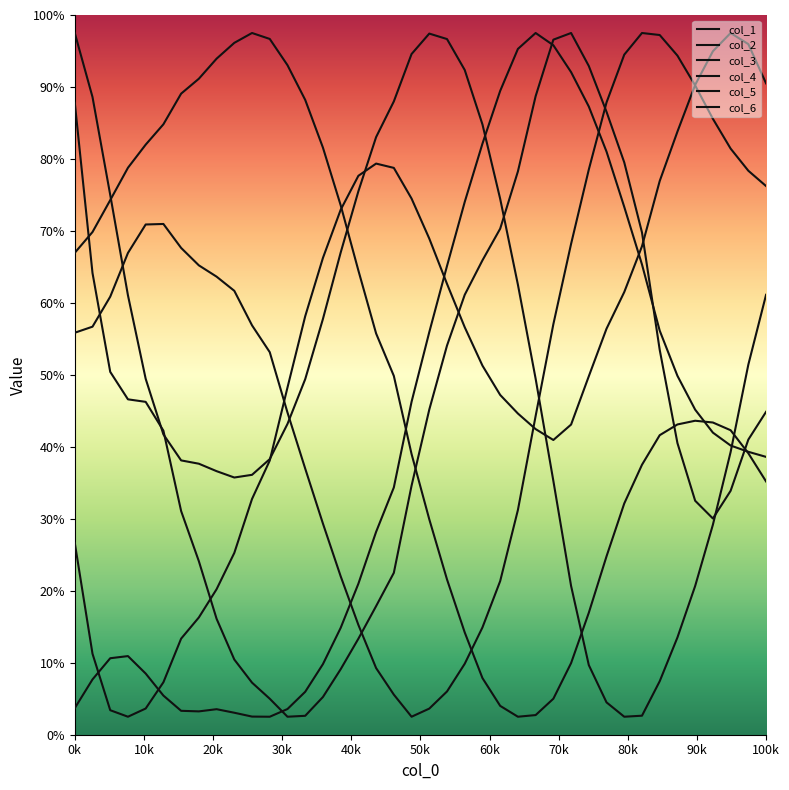

Which series has the largest total across all categories?

col_1